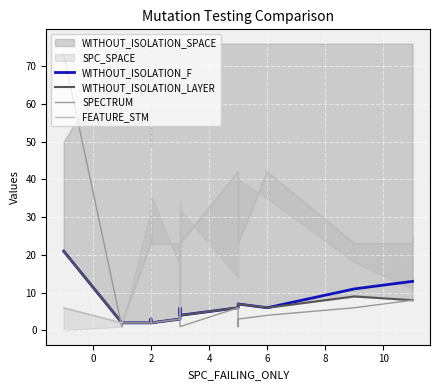

In WITHOUT_ISOLATION_F, how many points are higher than both neighbors (excluding endpoints)?

2